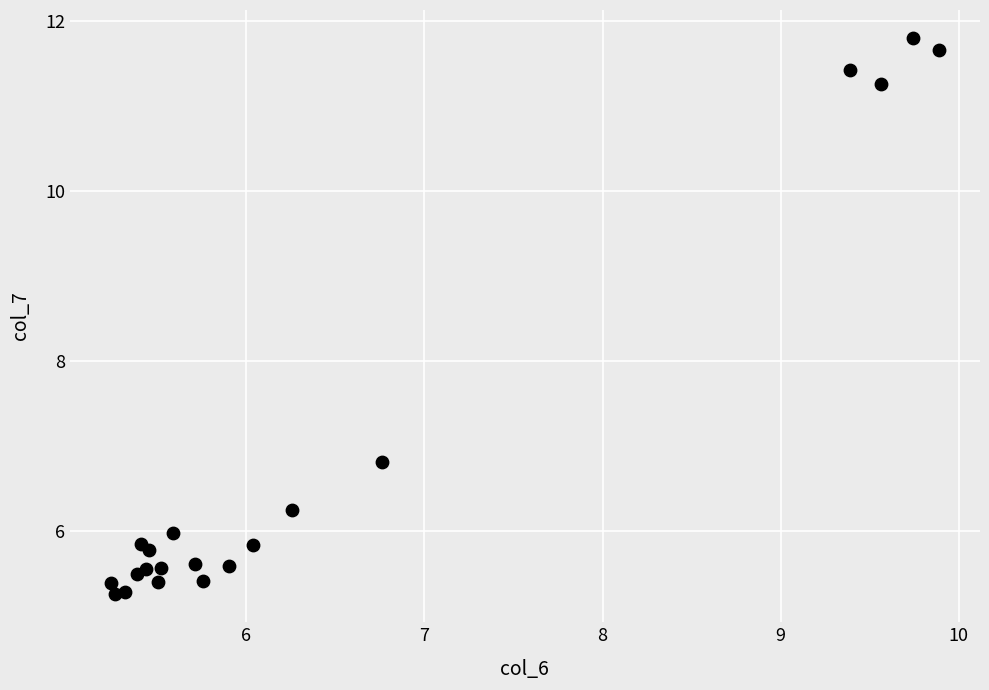

What Y value in the scatter plot is closest to 8?

6.8